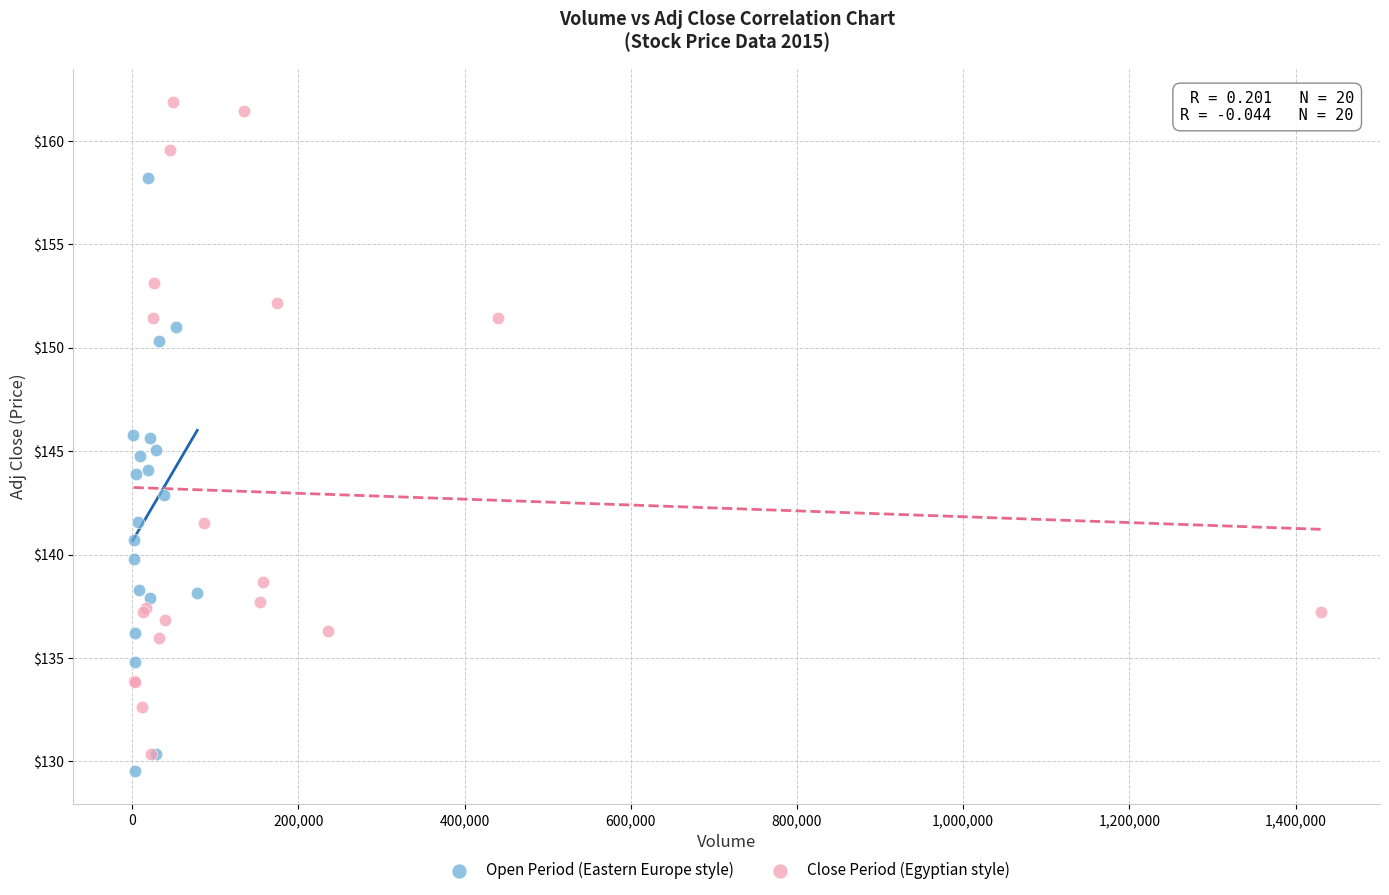

Which series contains the highest Y value?

Close Period (Egyptian style)